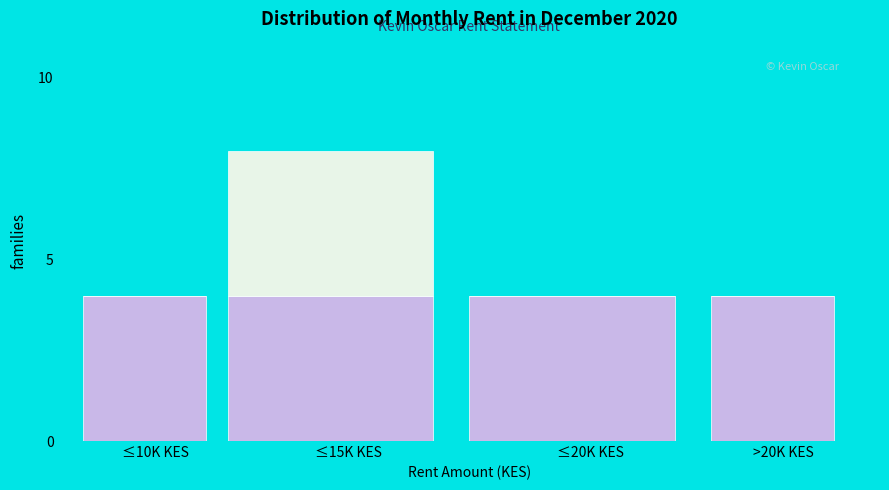

What is the total value across all series at ≤20K KES?

4